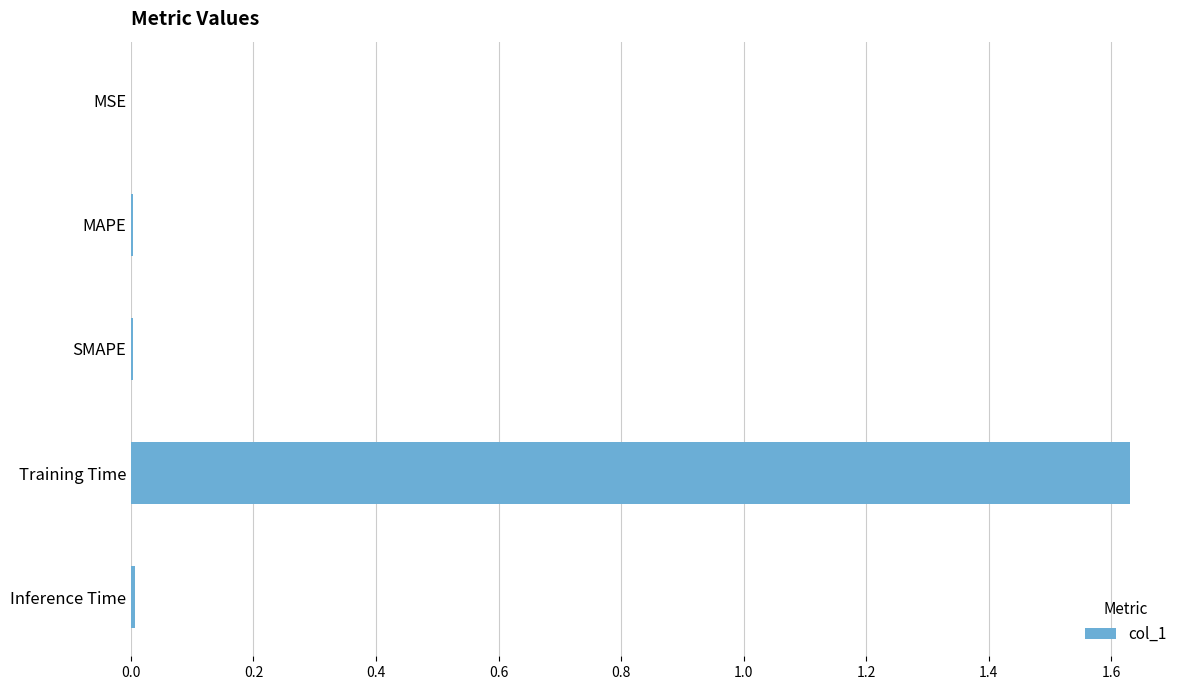

The value at Inference Time is 0.0. True or false?

True